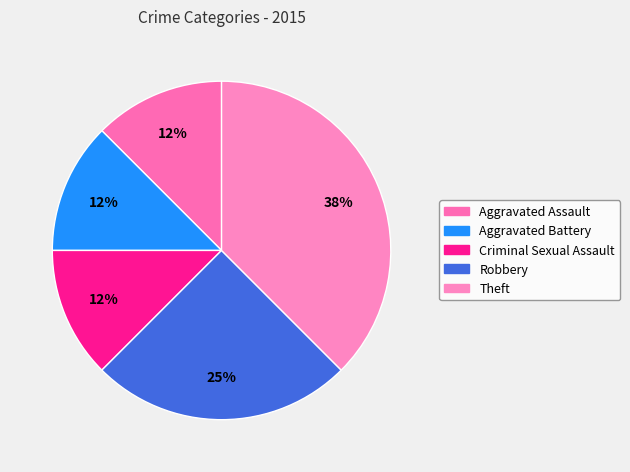

How many slices are in this pie chart?

5